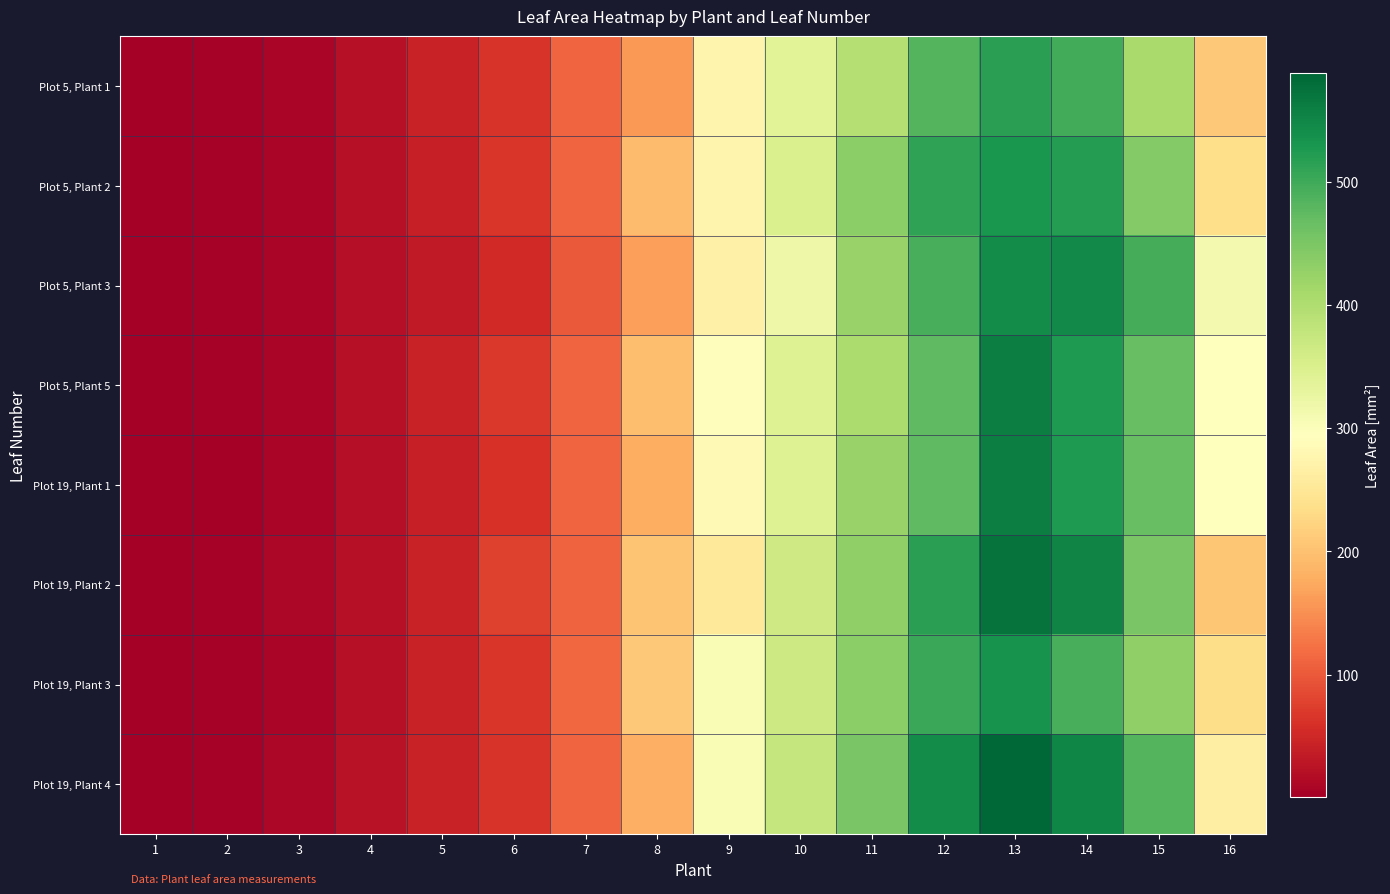

What is the greatest value displayed?

588.0